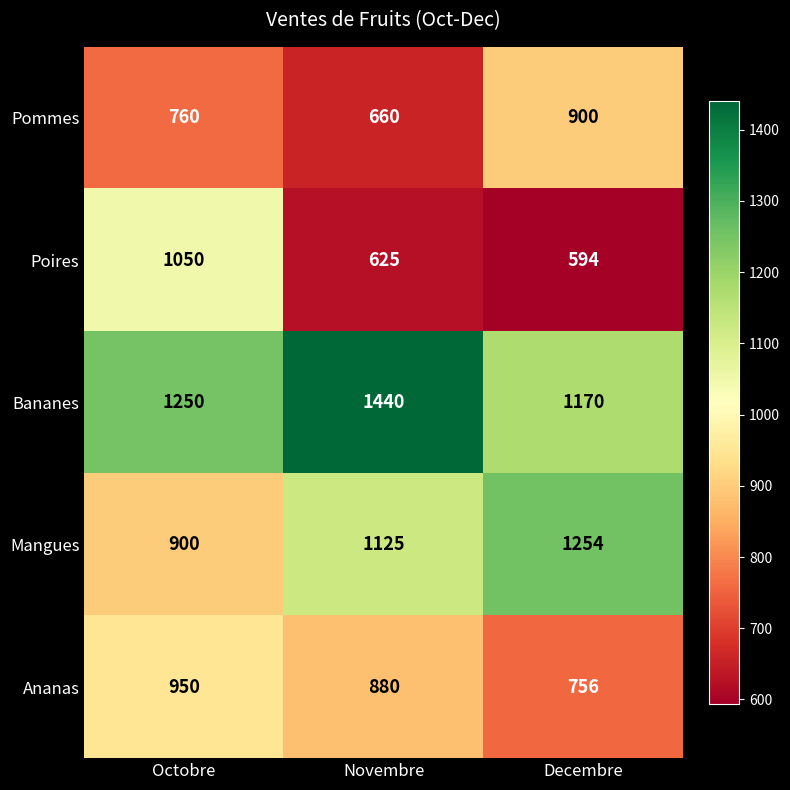

How many Mangues values are between 900 and 1254?

3